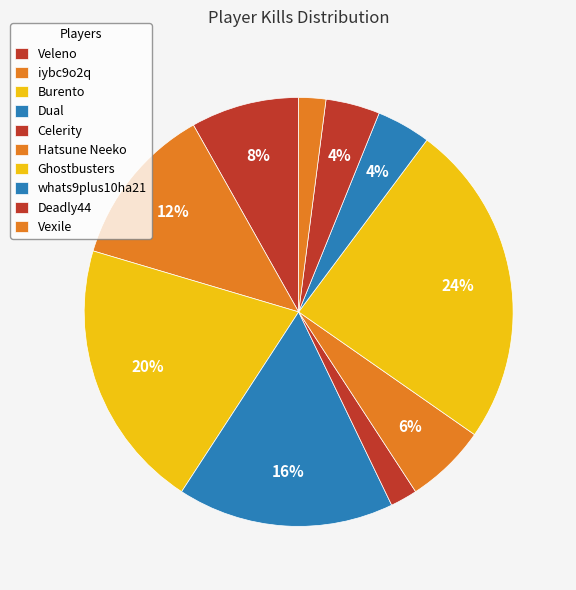

What is the smallest slice in the pie chart?

Celerity